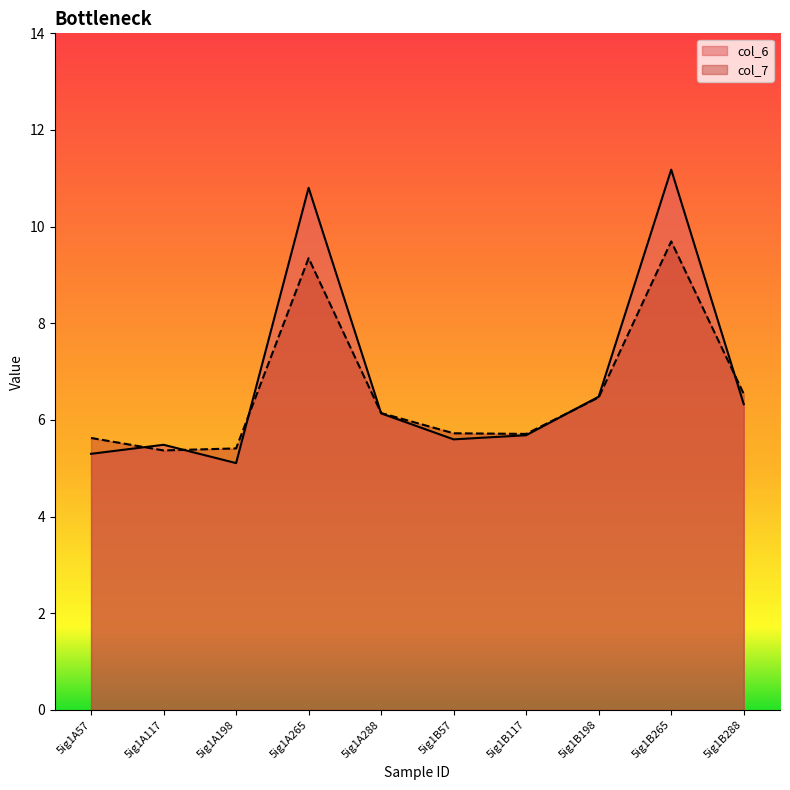

What are all the series names shown in the legend?

col_6, col_7